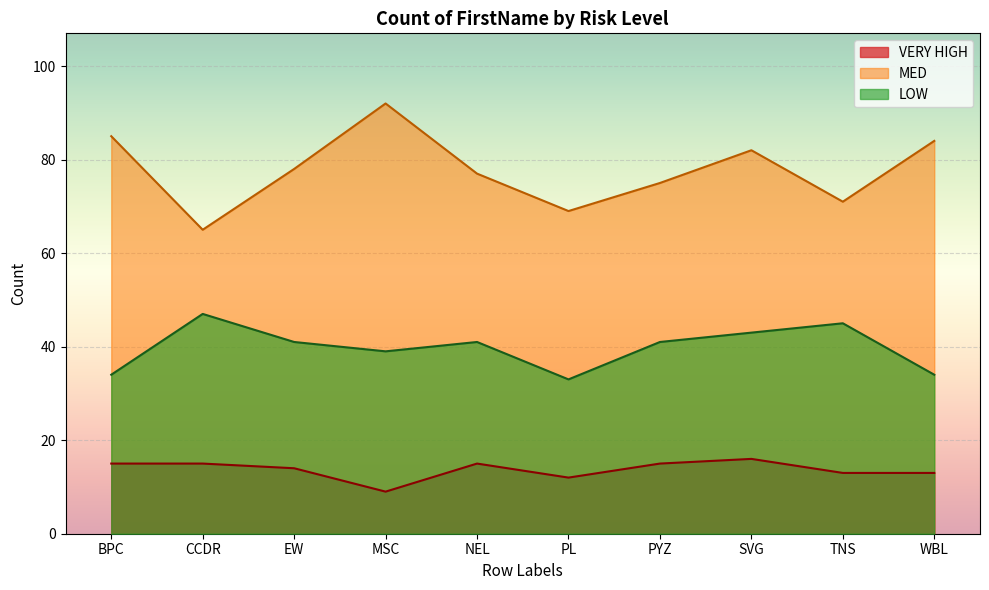

True or false: LOW and MED cross at least once.

False